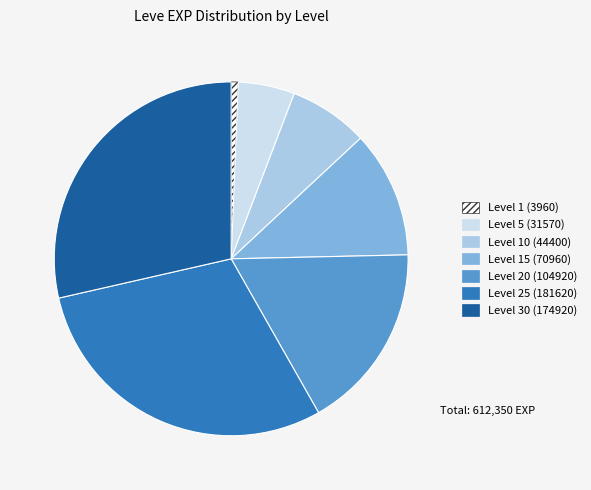

Does any single category account for the majority?

No